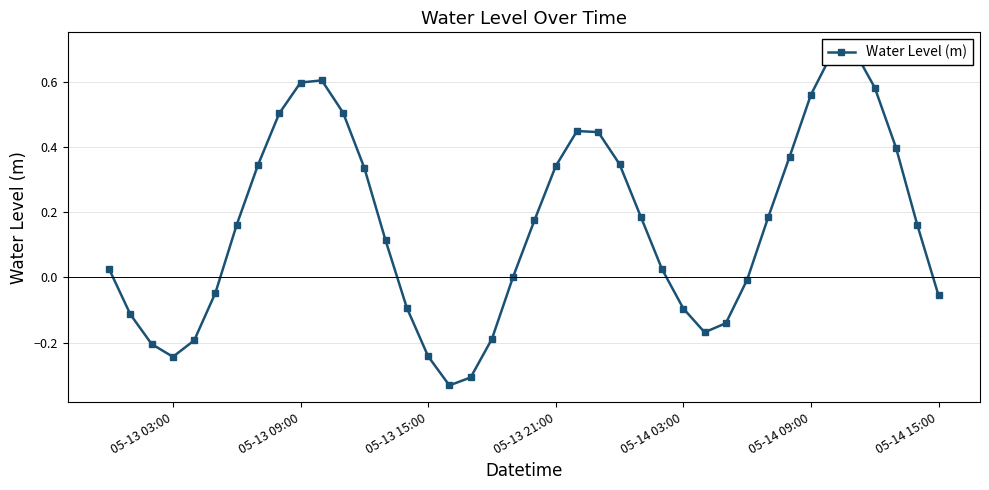

What is the average value?

0.2